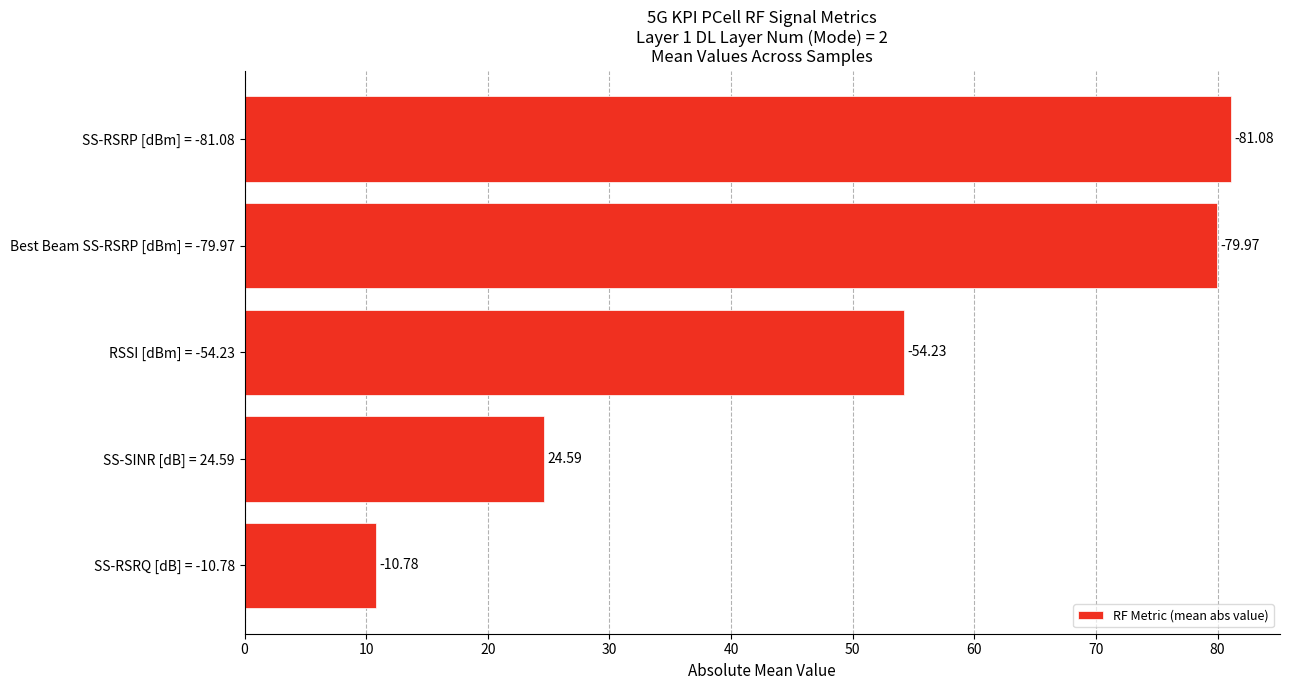

How many bars are there in total?

5